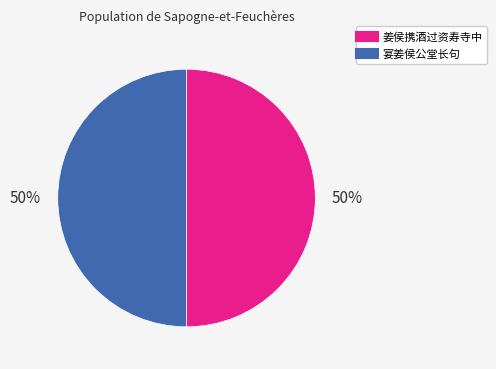

Count the number of slices in the pie.

2